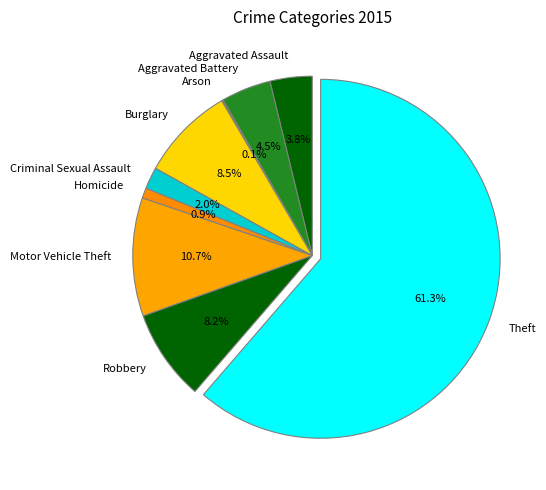

Combined, do Homicide and Criminal Sexual Assault account for over 50%?

No